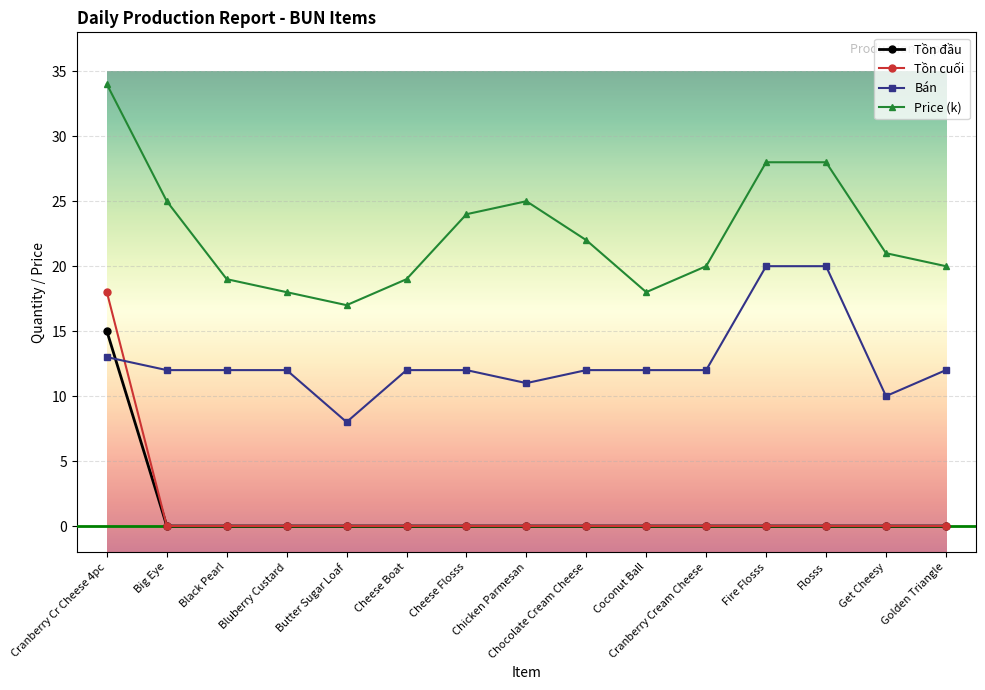

List the series in order of their peak value, highest first.

Price (k), Bán, Tồn cuối, Tồn đầu